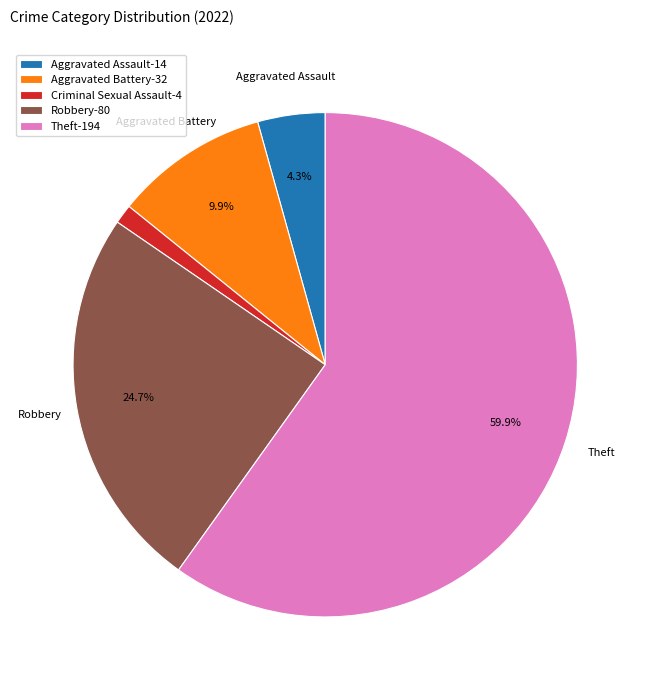

Between Robbery-80 and Aggravated Battery-32, which is larger?

Robbery-80